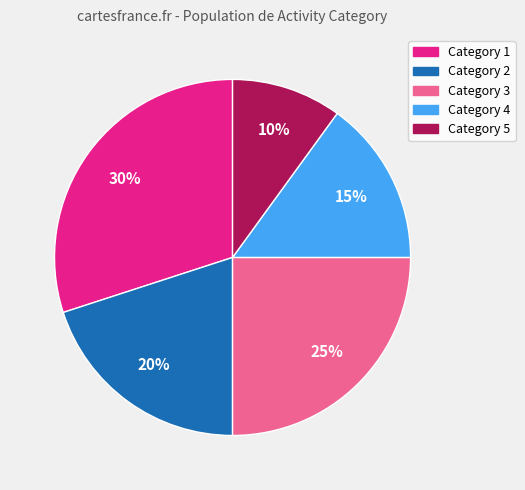

Rank the categories by value from highest to lowest.

Category 1, Category 3, Category 2, Category 4, Category 5